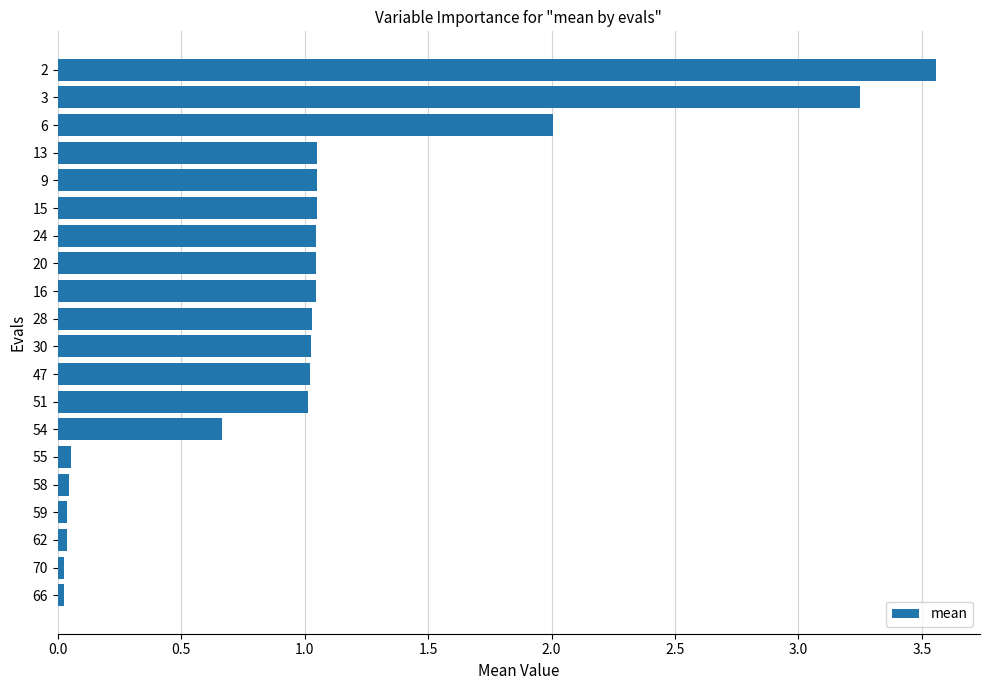

How many data points does each series have?

20